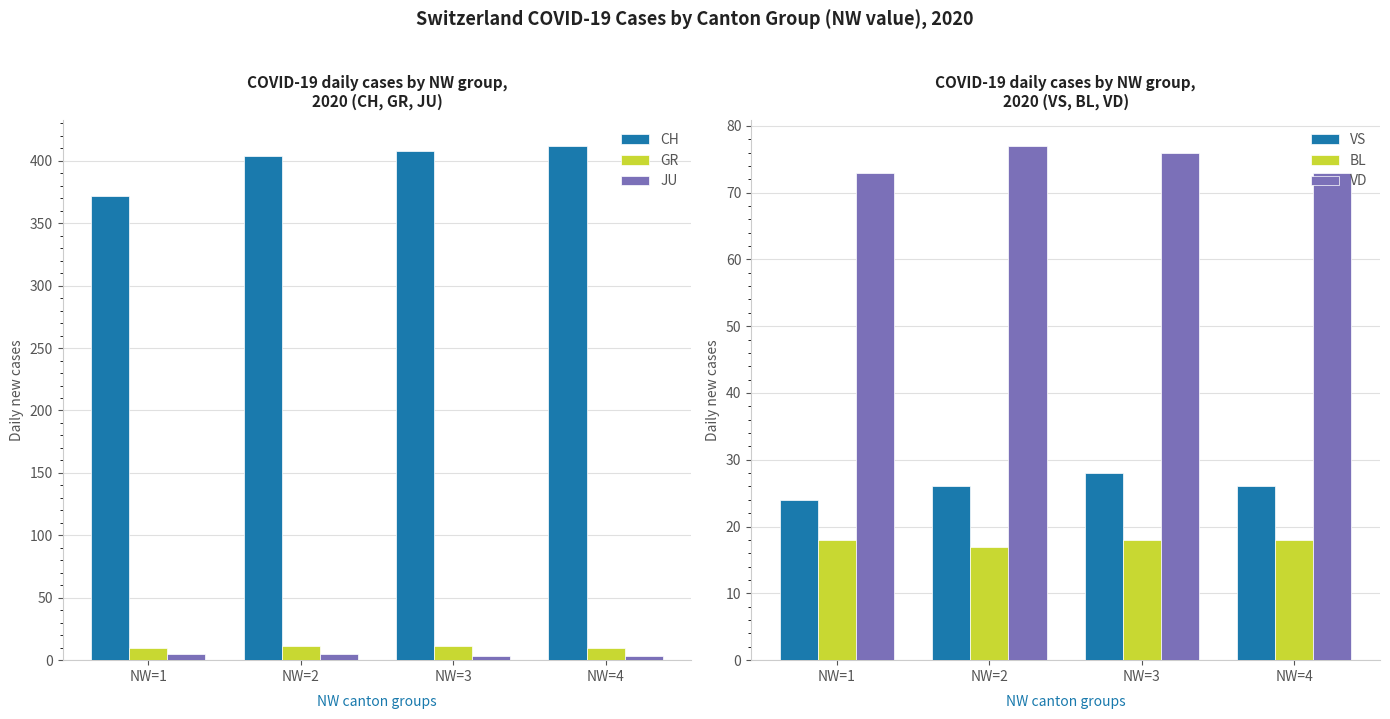

What is the maximum value shown in the chart?

412